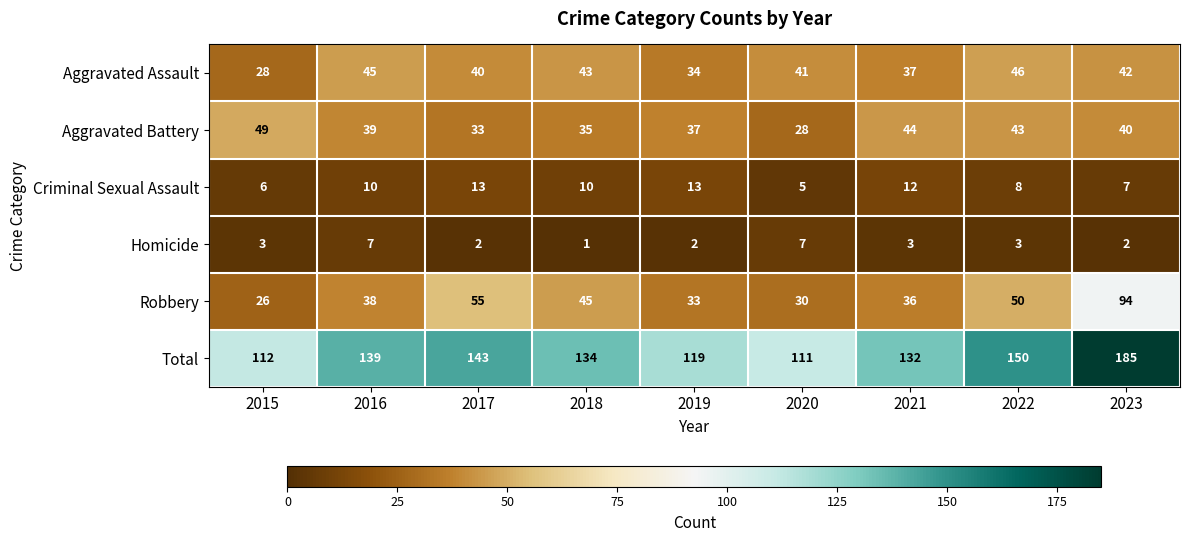

Which series changed the most between 2020 and 2023?

Total